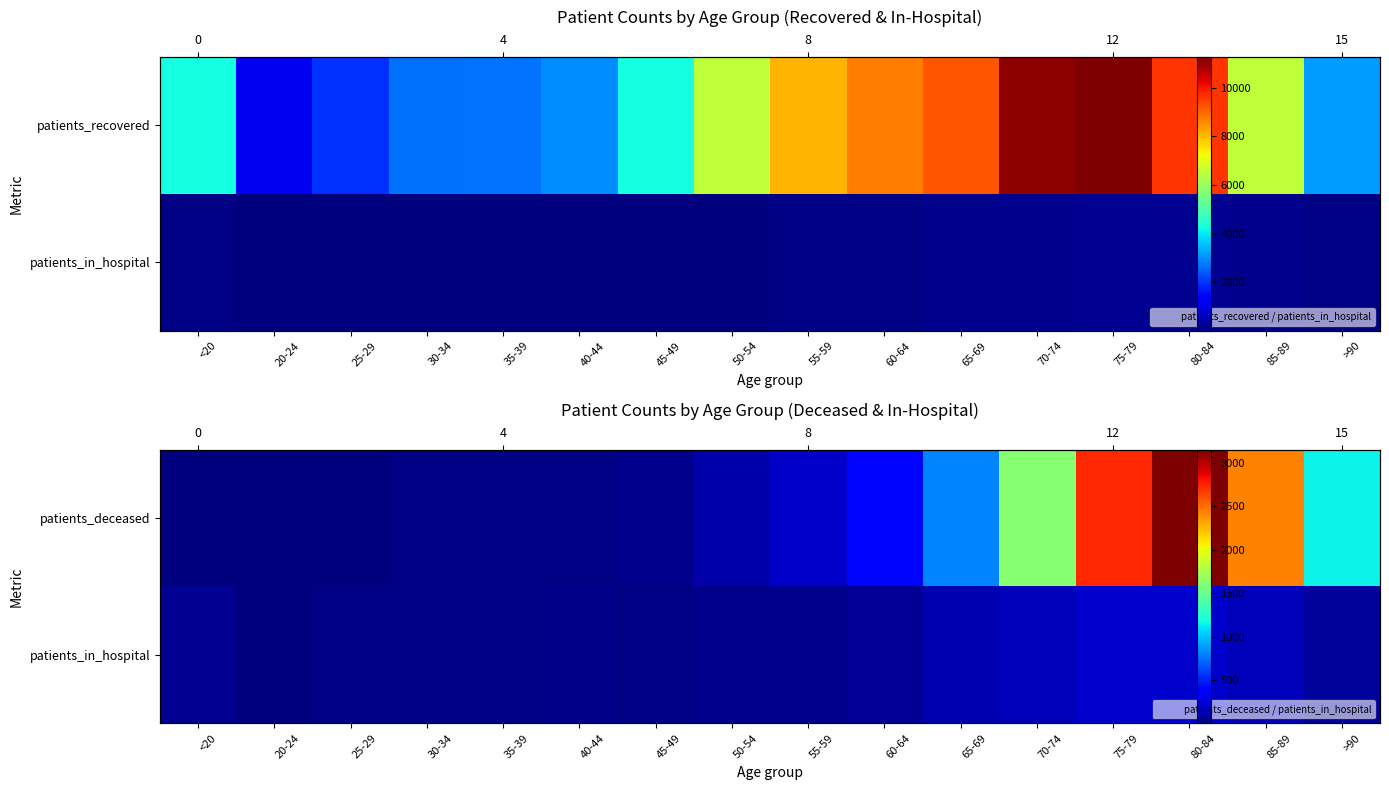

Which category has the lowest value in the patients_in_hospital series?

20-24